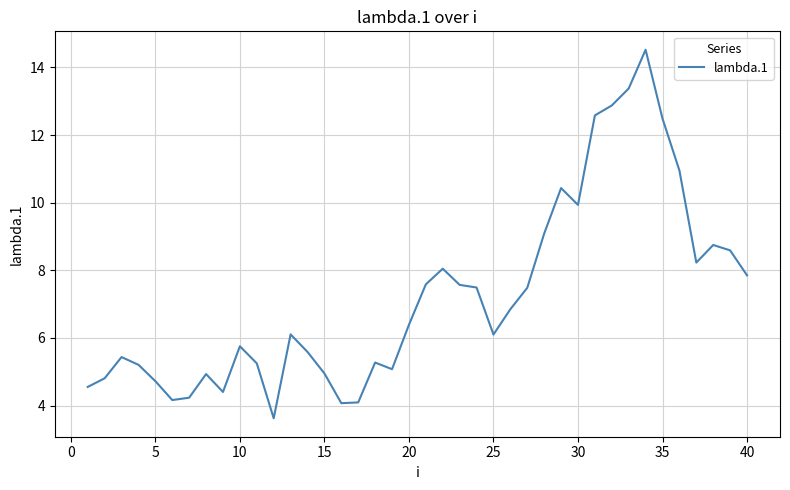

What is the smallest value displayed?

3.6